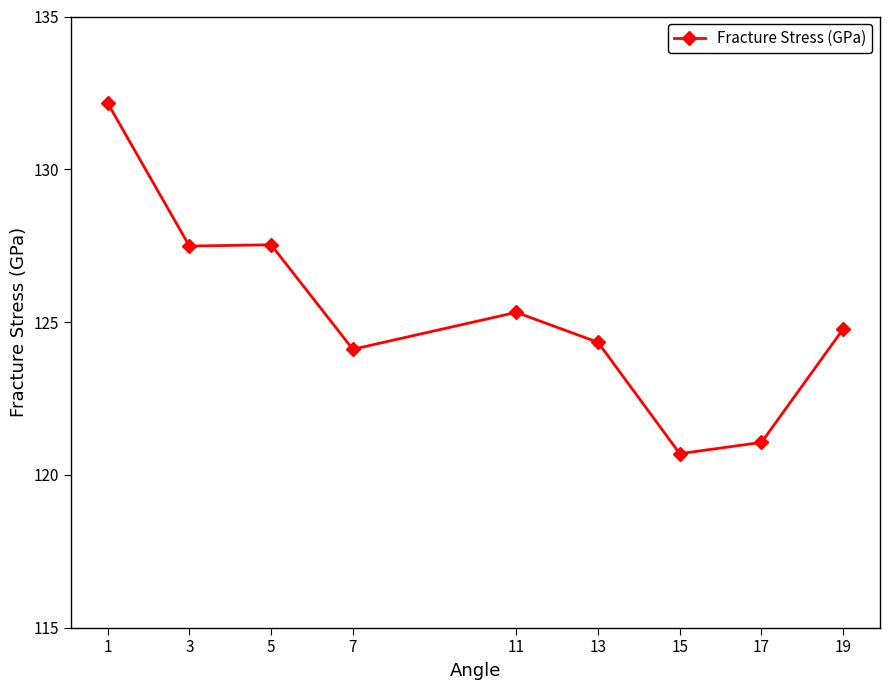

Is it true that the value at 3 is 179.5?

False